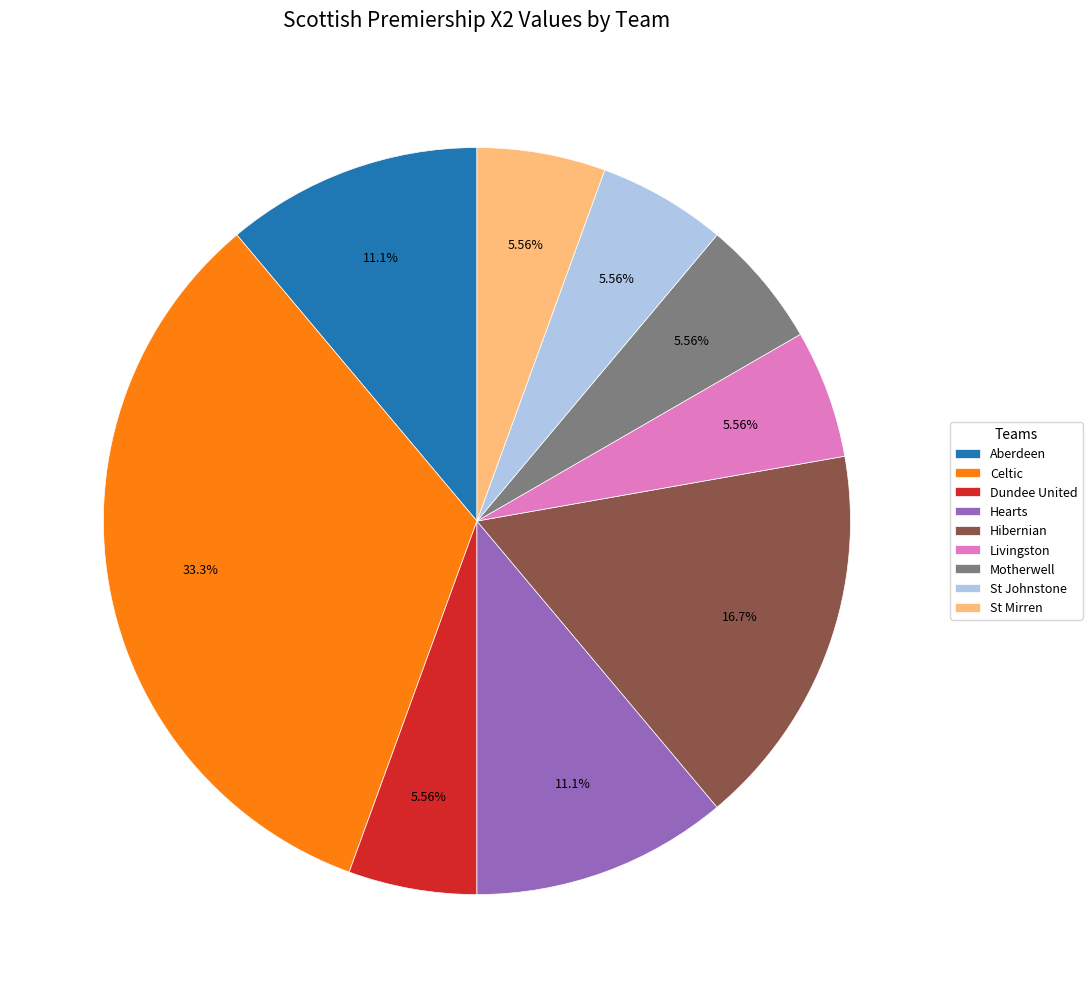

True or false: St Johnstone accounts for 1% of the total.

False